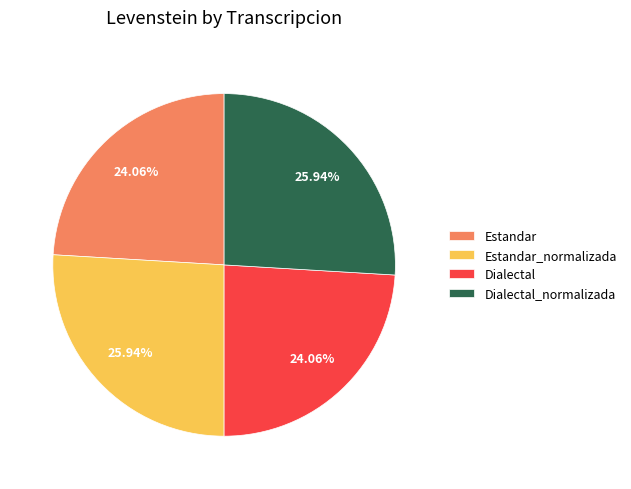

True or false: Dialectal accounts for 38% of the total.

False